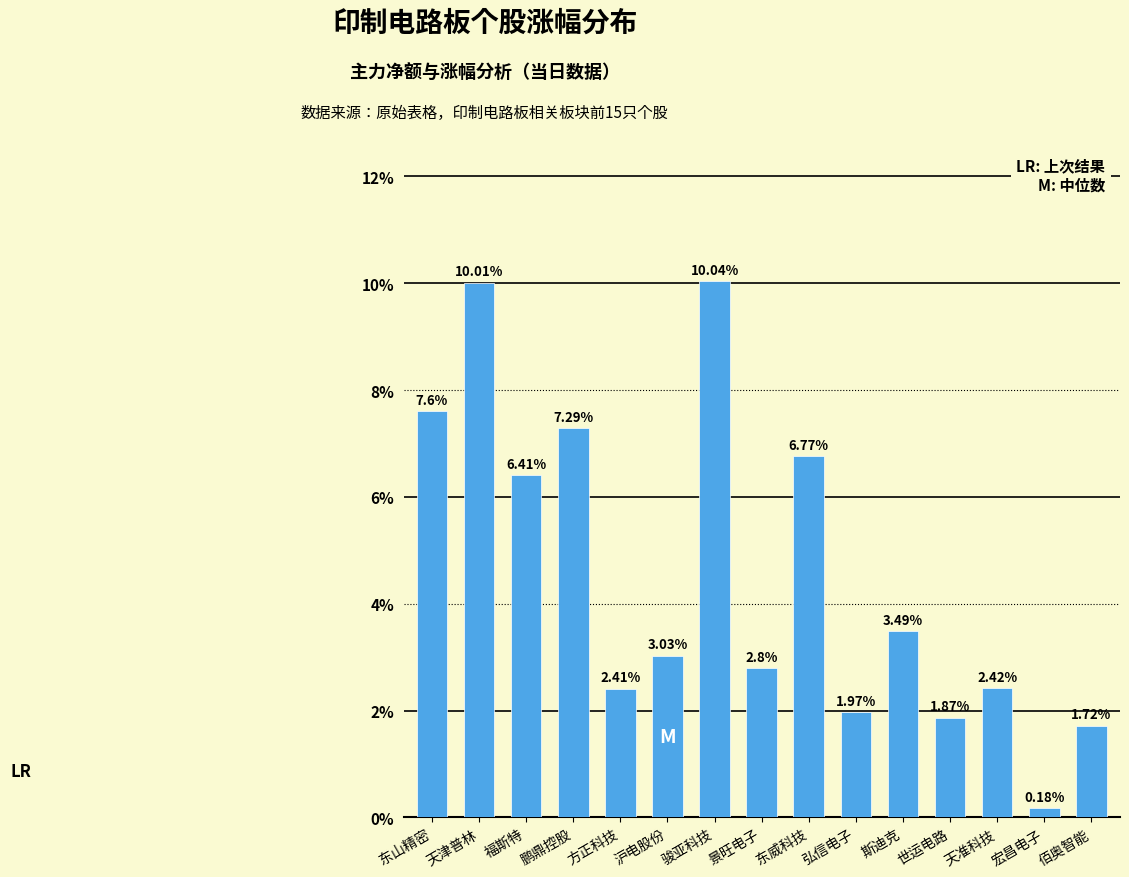

At which label is the value closest to 5?

福斯特